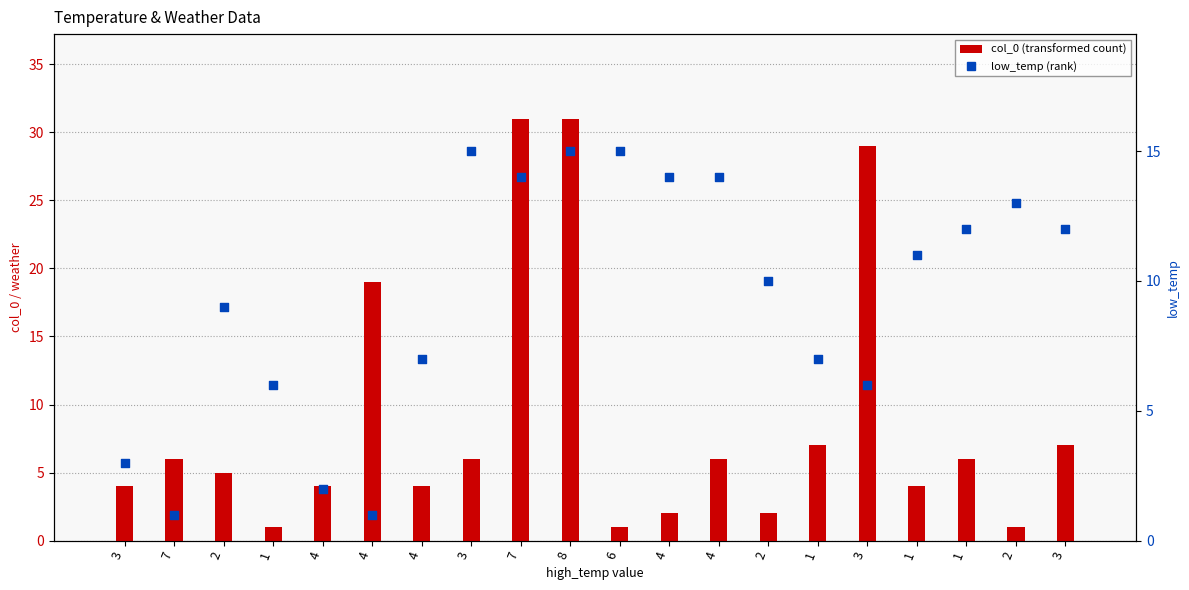

What are all the series names shown in the legend?

col_0, low_temp